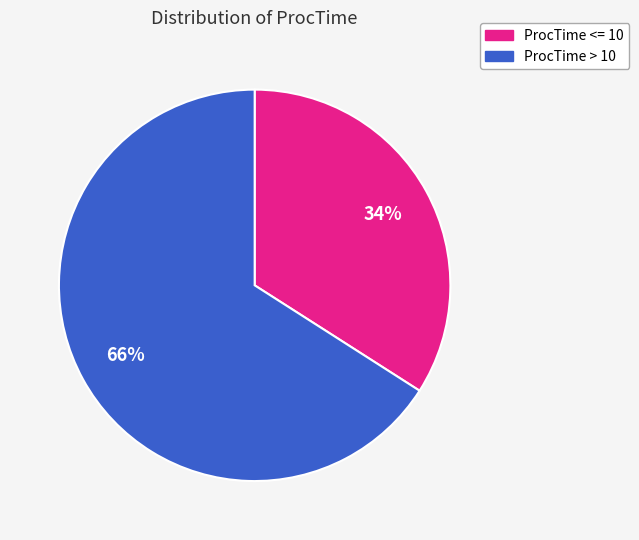

Is there a majority slice in this chart?

Yes